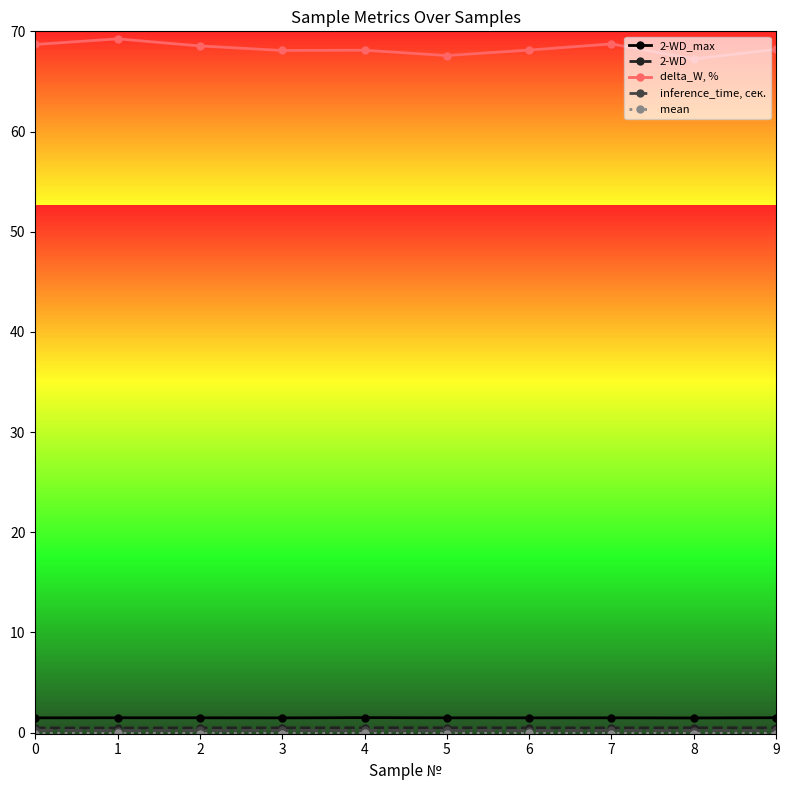

Which series has the widest spread of values?

delta_W, %